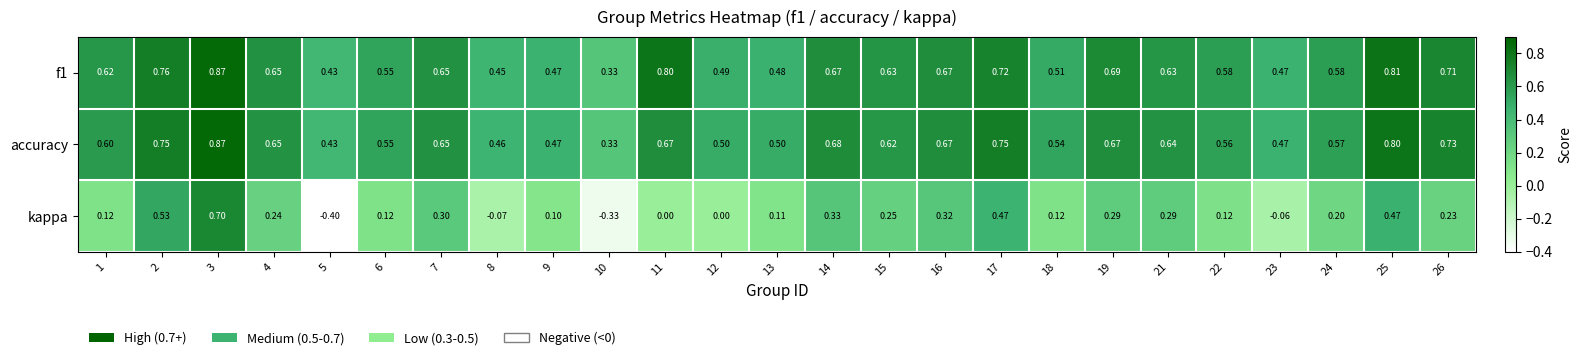

Which series changed the most between 1 and 21?

kappa